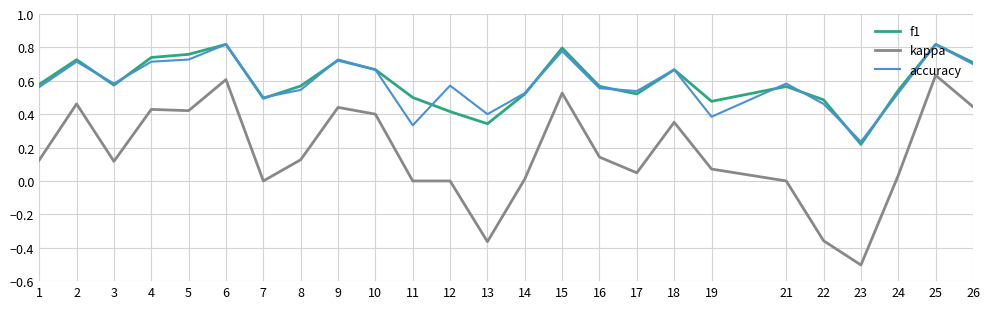

True or false: kappa and f1 cross at least once.

False